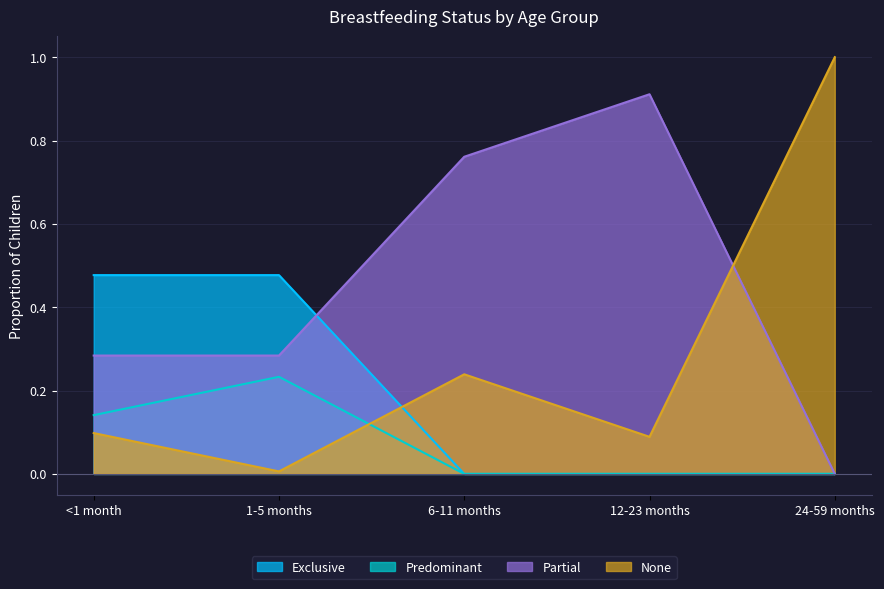

What is the sum of all None values?

1.4